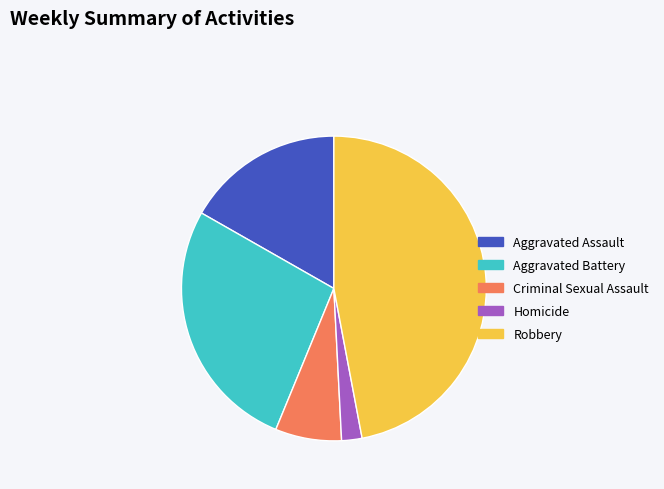

True or false: Aggravated Assault accounts for 17% of the total.

True